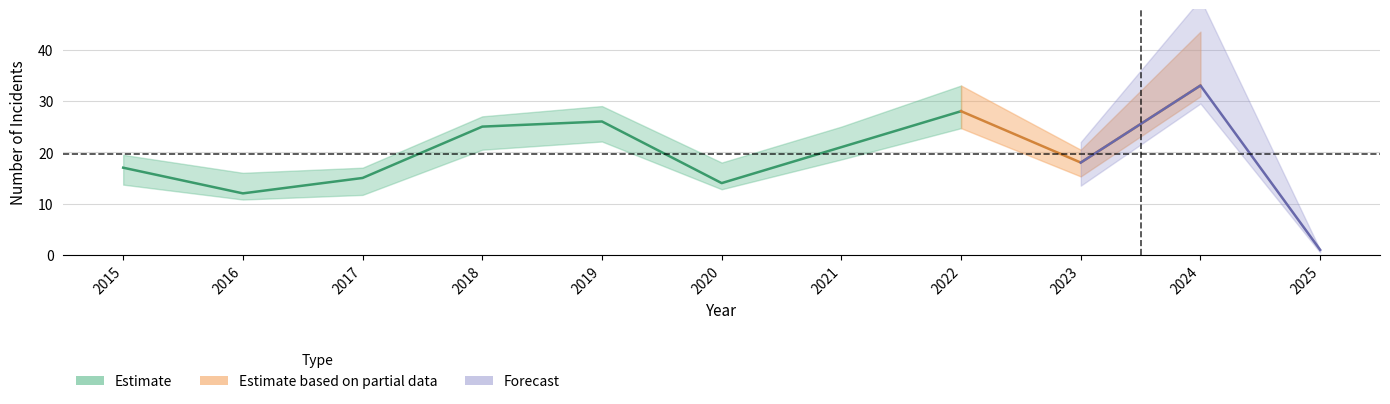

How many data points in Total are above 18?

5